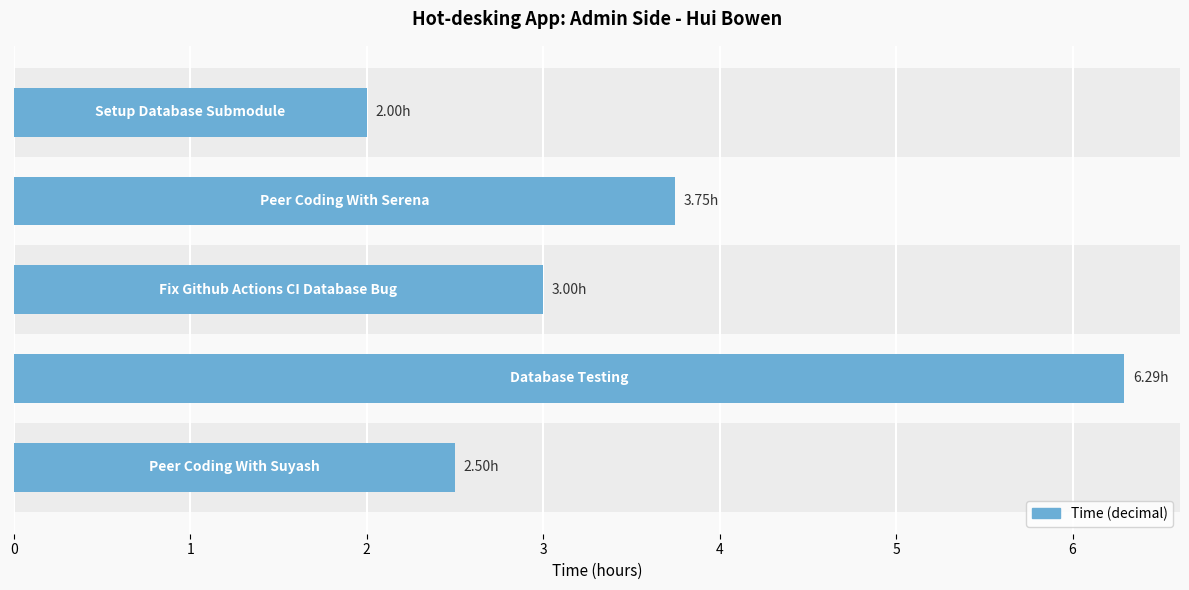

How many values are below 3?

2